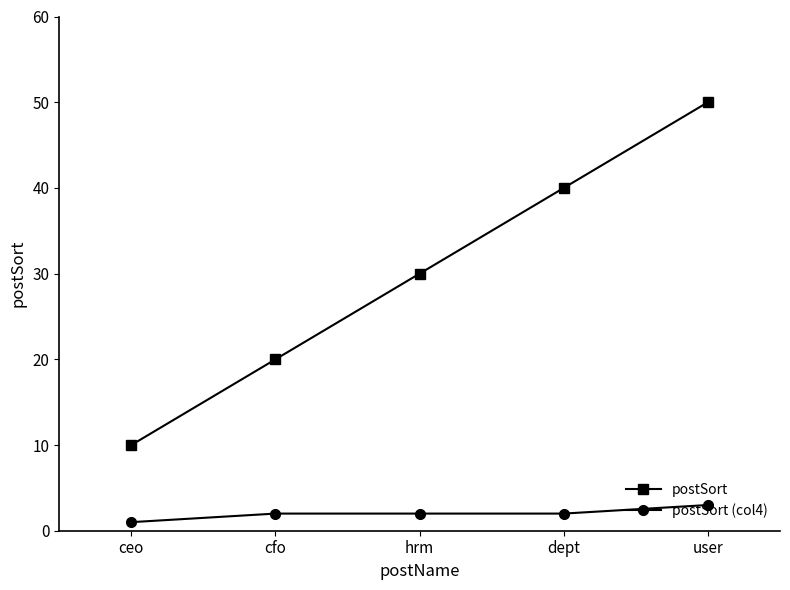

True or false: postSort and postSort (col4) intersect in this chart.

False